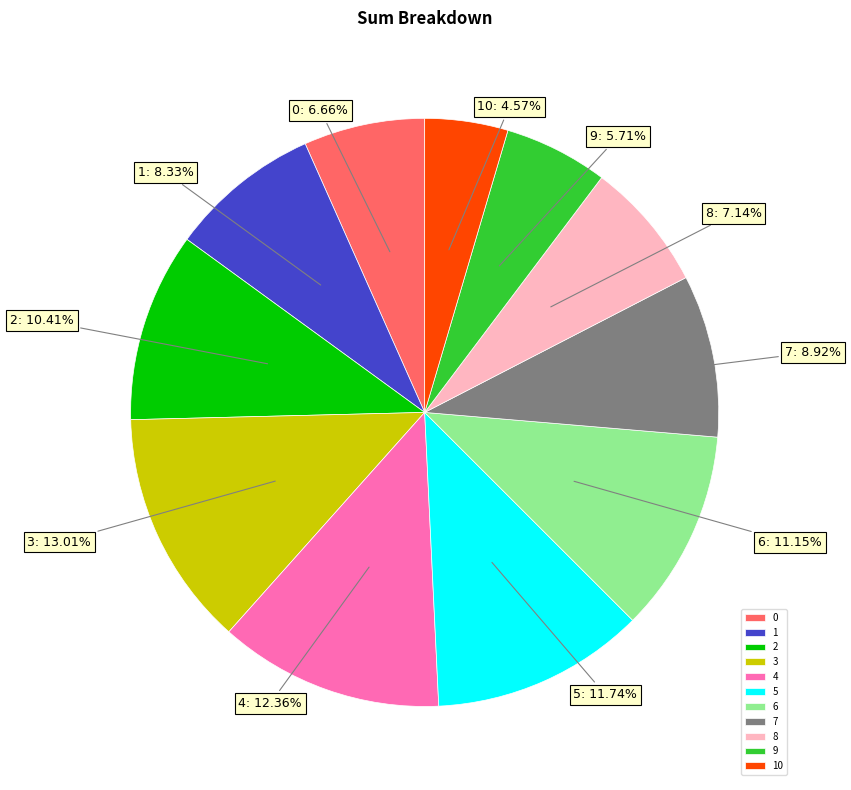

What percentage is the 1 slice, to the nearest percent?

8%